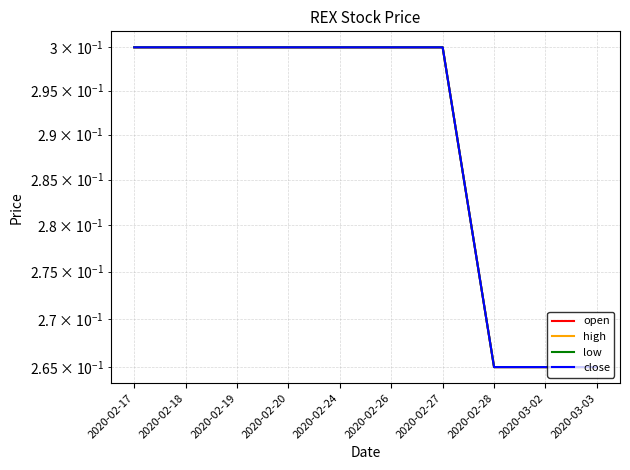

The value of close at 2020-02-24 is 0.3. True or false?

True